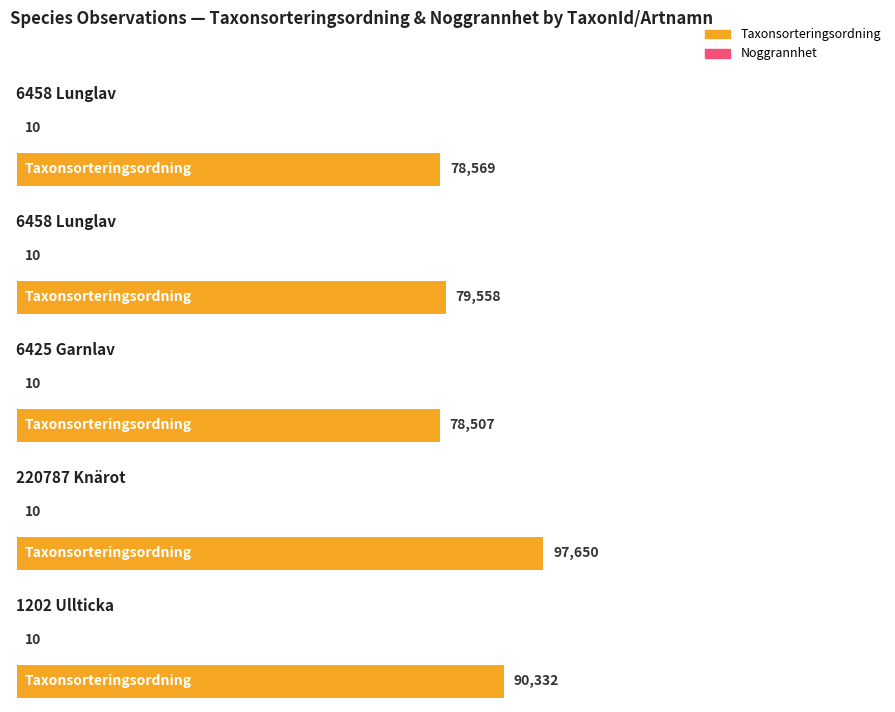

List the series in order of their overall mean, highest first.

Taxonsorteringsordning, Noggrannhet